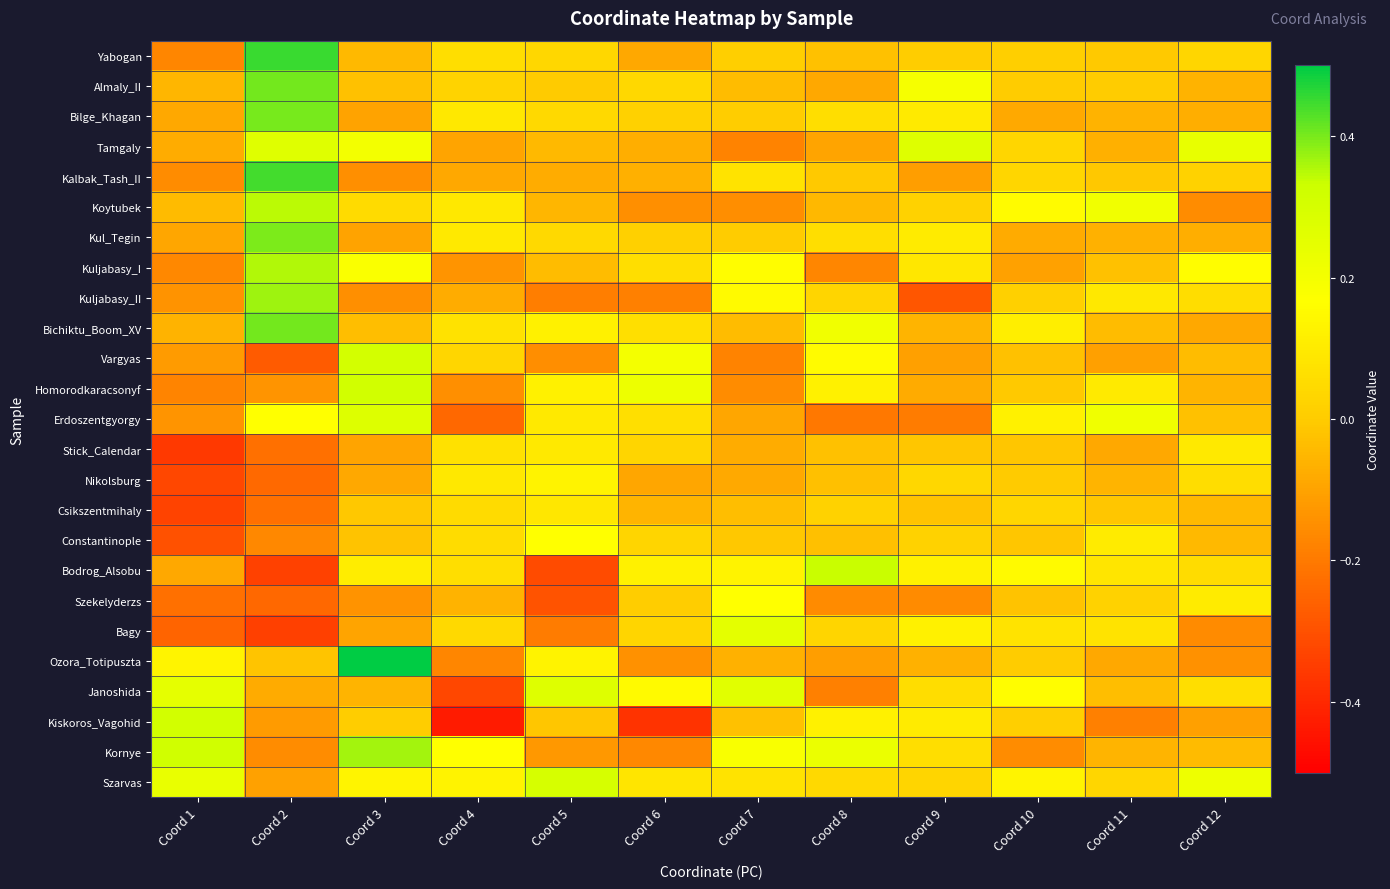

Reading left to right, what are all the values shown in this chart?

Yabogan: Coord 1=-0.2	Coord 2=0.4	Coord 3=-0.0	Coord 4=0.1	Coord 5=0.0	Coord 6=-0.1	Coord 7=0.0	Coord 8=-0.0	Coord 9=0.0	Coord 10=0.0	Coord 11=-0.0	Coord 12=0.0
Almaly_II: Coord 1=-0.1	Coord 2=0.4	Coord 3=-0.0	Coord 4=0.0	Coord 5=-0.0	Coord 6=0.0	Coord 7=-0.0	Coord 8=-0.1	Coord 9=0.2	Coord 10=0.0	Coord 11=0.0	Coord 12=-0.1
Bilge_Khagan: Coord 1=-0.1	Coord 2=0.4	Coord 3=-0.1	Coord 4=0.1	Coord 5=0.0	Coord 6=0.0	Coord 7=0.0	Coord 8=0.1	Coord 9=0.1	Coord 10=-0.1	Coord 11=-0.1	Coord 12=-0.1
Tamgaly: Coord 1=-0.1	Coord 2=0.3	Coord 3=0.2	Coord 4=-0.1	Coord 5=-0.0	Coord 6=-0.1	Coord 7=-0.2	Coord 8=-0.1	Coord 9=0.3	Coord 10=0.0	Coord 11=-0.1	Coord 12=0.2
Kalbak_Tash_II: Coord 1=-0.2	Coord 2=0.4	Coord 3=-0.1	Coord 4=-0.1	Coord 5=-0.1	Coord 6=-0.1	Coord 7=0.1	Coord 8=-0.0	Coord 9=-0.1	Coord 10=0.0	Coord 11=-0.0	Coord 12=0.0
Koytubek: Coord 1=-0.0	Coord 2=0.3	Coord 3=0.0	Coord 4=0.1	Coord 5=-0.1	Coord 6=-0.1	Coord 7=-0.1	Coord 8=-0.1	Coord 9=0.0	Coord 10=0.2	Coord 11=0.2	Coord 12=-0.2
Kul_Tegin: Coord 1=-0.1	Coord 2=0.4	Coord 3=-0.1	Coord 4=0.1	Coord 5=0.0	Coord 6=0.0	Coord 7=0.0	Coord 8=0.1	Coord 9=0.1	Coord 10=-0.1	Coord 11=-0.1	Coord 12=-0.1
Kuljabasy_I: Coord 1=-0.2	Coord 2=0.4	Coord 3=0.2	Coord 4=-0.1	Coord 5=-0.0	Coord 6=0.1	Coord 7=0.2	Coord 8=-0.2	Coord 9=0.1	Coord 10=-0.1	Coord 11=-0.0	Coord 12=0.2
Kuljabasy_II: Coord 1=-0.1	Coord 2=0.4	Coord 3=-0.1	Coord 4=-0.1	Coord 5=-0.2	Coord 6=-0.2	Coord 7=0.2	Coord 8=0.0	Coord 9=-0.3	Coord 10=0.0	Coord 11=0.1	Coord 12=0.1
Bichiktu_Boom_XV: Coord 1=-0.1	Coord 2=0.4	Coord 3=-0.0	Coord 4=0.1	Coord 5=0.1	Coord 6=0.1	Coord 7=-0.0	Coord 8=0.2	Coord 9=-0.1	Coord 10=0.1	Coord 11=-0.0	Coord 12=-0.1
Vargyas: Coord 1=-0.1	Coord 2=-0.3	Coord 3=0.3	Coord 4=0.0	Coord 5=-0.1	Coord 6=0.2	Coord 7=-0.2	Coord 8=0.2	Coord 9=-0.1	Coord 10=-0.0	Coord 11=-0.1	Coord 12=-0.0
Homorodkaracsonyf: Coord 1=-0.2	Coord 2=-0.1	Coord 3=0.3	Coord 4=-0.1	Coord 5=0.1	Coord 6=0.2	Coord 7=-0.2	Coord 8=0.1	Coord 9=-0.1	Coord 10=-0.0	Coord 11=0.1	Coord 12=-0.1
Erdoszentgyorgy: Coord 1=-0.1	Coord 2=0.2	Coord 3=0.3	Coord 4=-0.2	Coord 5=0.1	Coord 6=0.1	Coord 7=-0.1	Coord 8=-0.2	Coord 9=-0.2	Coord 10=0.1	Coord 11=0.2	Coord 12=-0.0
Stick_Calendar: Coord 1=-0.4	Coord 2=-0.2	Coord 3=-0.1	Coord 4=0.1	Coord 5=0.1	Coord 6=0.0	Coord 7=-0.1	Coord 8=-0.0	Coord 9=-0.0	Coord 10=-0.0	Coord 11=-0.1	Coord 12=0.1
Nikolsburg: Coord 1=-0.3	Coord 2=-0.2	Coord 3=-0.1	Coord 4=0.1	Coord 5=0.1	Coord 6=-0.1	Coord 7=-0.1	Coord 8=-0.0	Coord 9=0.0	Coord 10=-0.0	Coord 11=-0.1	Coord 12=0.1
Csikszentmihaly: Coord 1=-0.3	Coord 2=-0.2	Coord 3=-0.0	Coord 4=0.0	Coord 5=0.1	Coord 6=-0.1	Coord 7=-0.0	Coord 8=0.0	Coord 9=-0.0	Coord 10=0.0	Coord 11=-0.0	Coord 12=-0.0
Constantinople: Coord 1=-0.3	Coord 2=-0.2	Coord 3=-0.0	Coord 4=0.1	Coord 5=0.2	Coord 6=0.0	Coord 7=-0.0	Coord 8=-0.0	Coord 9=0.0	Coord 10=-0.0	Coord 11=0.1	Coord 12=-0.0
Bodrog_Alsobu: Coord 1=-0.1	Coord 2=-0.3	Coord 3=0.1	Coord 4=0.1	Coord 5=-0.3	Coord 6=0.1	Coord 7=0.1	Coord 8=0.3	Coord 9=0.1	Coord 10=0.1	Coord 11=0.1	Coord 12=0.1
Szekelyderzs: Coord 1=-0.2	Coord 2=-0.2	Coord 3=-0.1	Coord 4=-0.1	Coord 5=-0.3	Coord 6=0.0	Coord 7=0.2	Coord 8=-0.2	Coord 9=-0.2	Coord 10=-0.0	Coord 11=0.0	Coord 12=0.1
Bagy: Coord 1=-0.3	Coord 2=-0.3	Coord 3=-0.1	Coord 4=0.0	Coord 5=-0.2	Coord 6=0.0	Coord 7=0.3	Coord 8=0.0	Coord 9=0.1	Coord 10=0.1	Coord 11=0.1	Coord 12=-0.2
Ozora_Totipuszta: Coord 1=0.1	Coord 2=-0.0	Coord 3=0.5	Coord 4=-0.2	Coord 5=0.1	Coord 6=-0.1	Coord 7=-0.1	Coord 8=-0.1	Coord 9=-0.1	Coord 10=0.0	Coord 11=-0.1	Coord 12=-0.1
Janoshida: Coord 1=0.2	Coord 2=-0.1	Coord 3=-0.1	Coord 4=-0.3	Coord 5=0.3	Coord 6=0.1	Coord 7=0.3	Coord 8=-0.2	Coord 9=0.1	Coord 10=0.2	Coord 11=-0.0	Coord 12=0.1
Kiskoros_Vagohid: Coord 1=0.3	Coord 2=-0.1	Coord 3=0.0	Coord 4=-0.4	Coord 5=-0.0	Coord 6=-0.4	Coord 7=-0.0	Coord 8=0.1	Coord 9=0.1	Coord 10=0.0	Coord 11=-0.2	Coord 12=-0.1
Kornye: Coord 1=0.3	Coord 2=-0.2	Coord 3=0.4	Coord 4=0.2	Coord 5=-0.1	Coord 6=-0.2	Coord 7=0.2	Coord 8=0.2	Coord 9=0.1	Coord 10=-0.2	Coord 11=-0.1	Coord 12=-0.0
Szarvas: Coord 1=0.2	Coord 2=-0.1	Coord 3=0.1	Coord 4=0.1	Coord 5=0.3	Coord 6=0.1	Coord 7=0.1	Coord 8=0.0	Coord 9=0.0	Coord 10=0.1	Coord 11=0.0	Coord 12=0.2